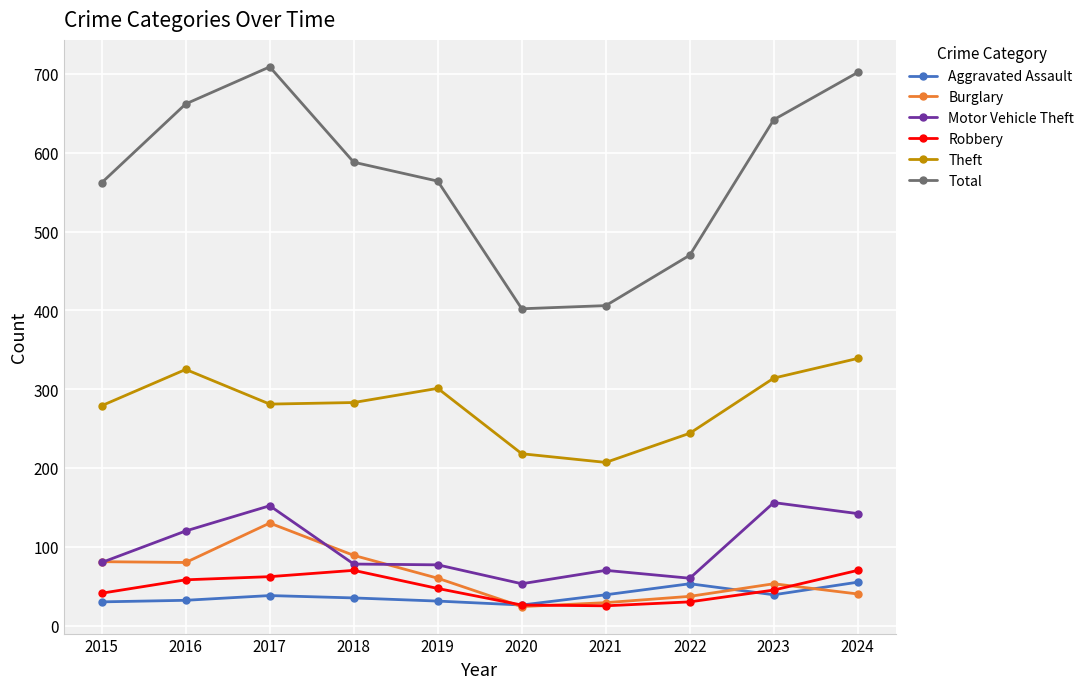

What is the total value across all series at 2019?

1080